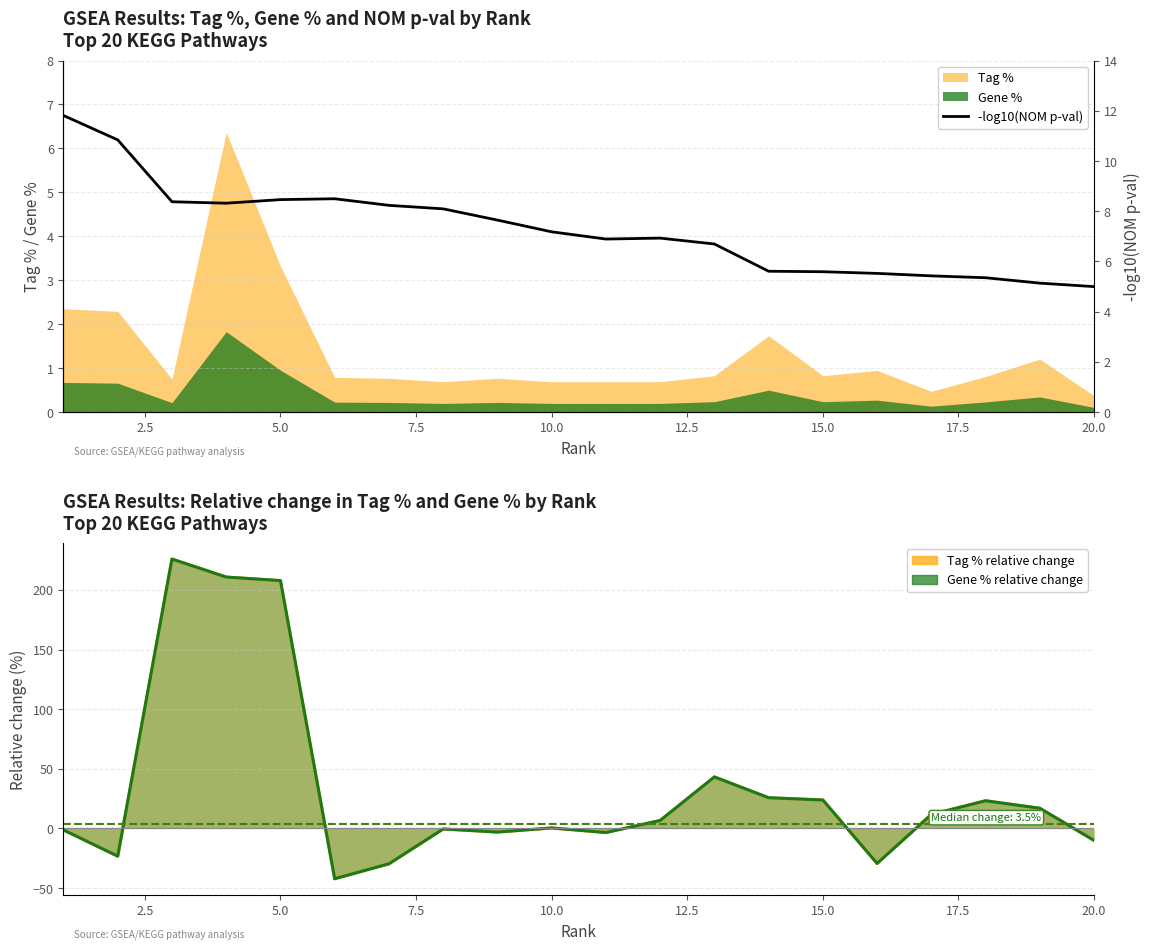

The chart shows a value of 2.4 at 20.0. True or false?

False